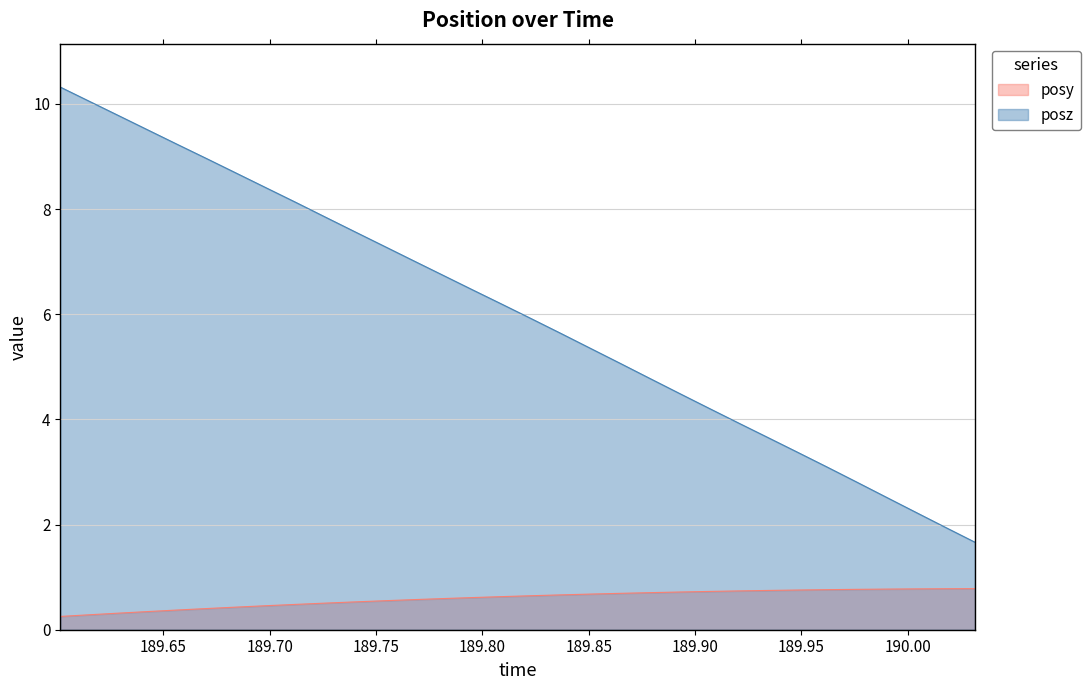

True or false: posz and posy intersect in this chart.

False